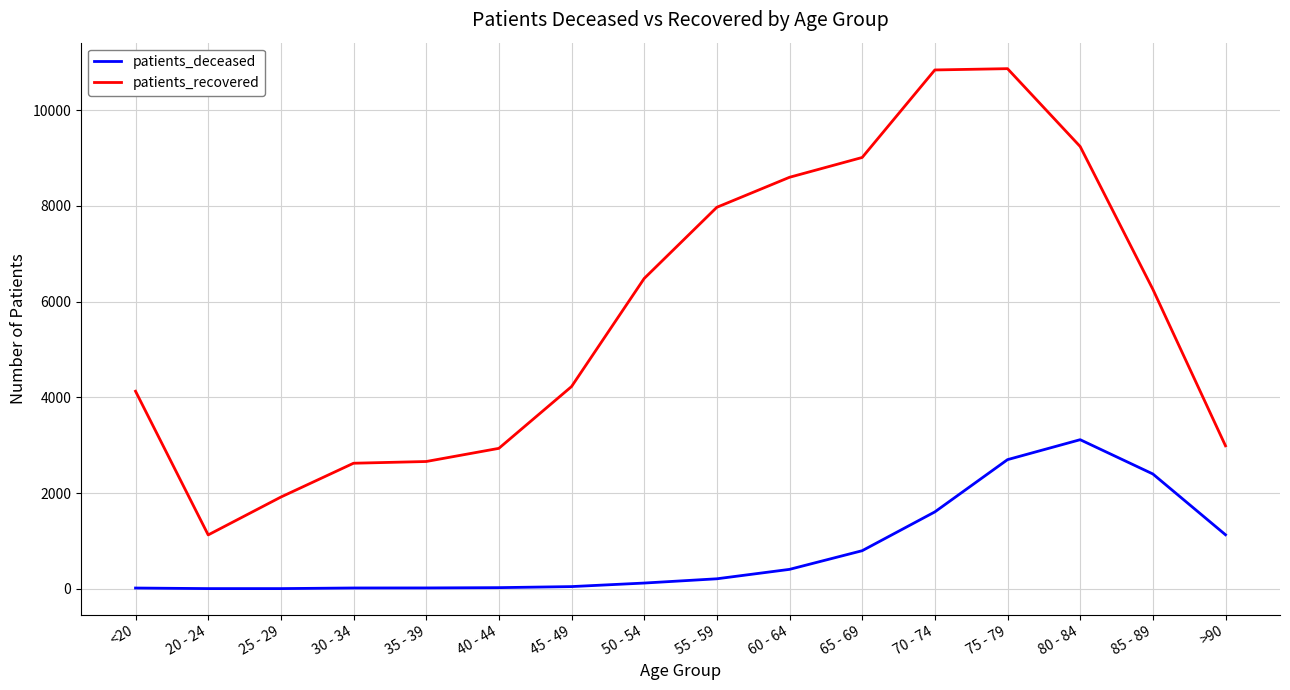

True or false: patients_recovered and patients_deceased intersect in this chart.

False